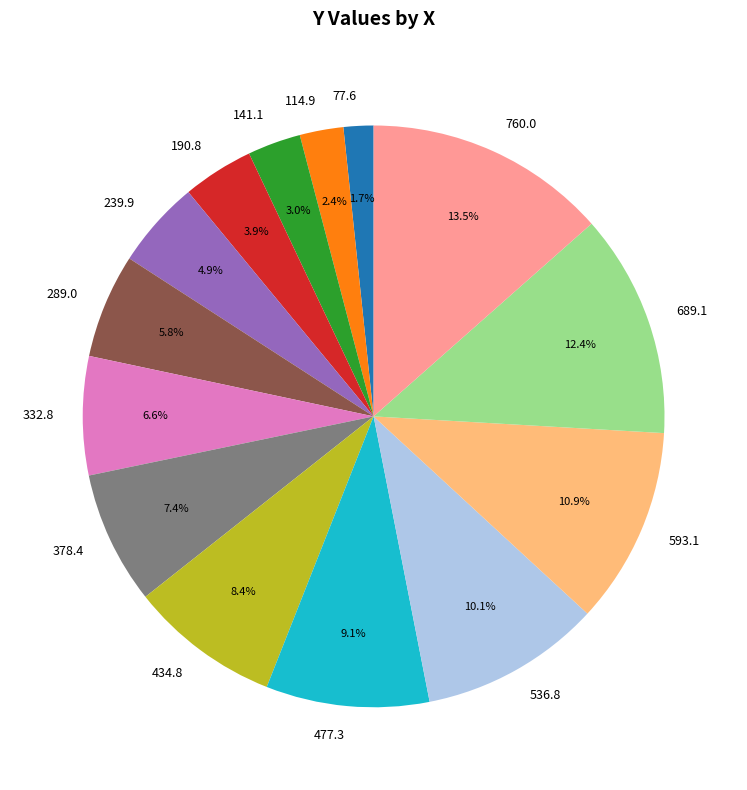

To the nearest percent, what is the difference between the 239.9 and 114.9 slice percentages?

2%